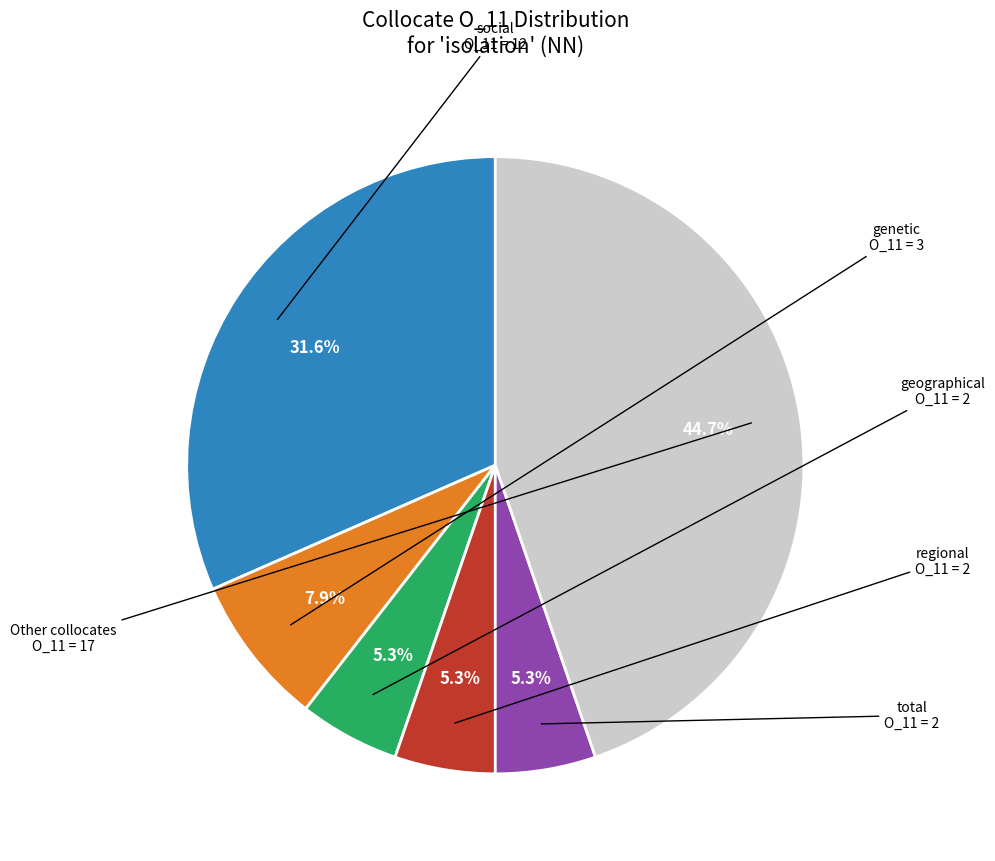

Does any single category account for the majority?

No